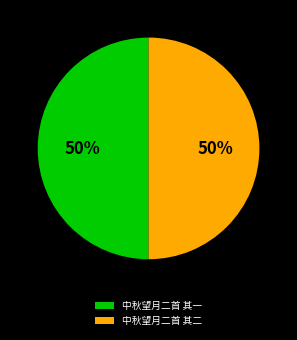

Combined, do 中秋望月二首 其二 and 中秋望月二首 其一 account for over 50%?

Yes